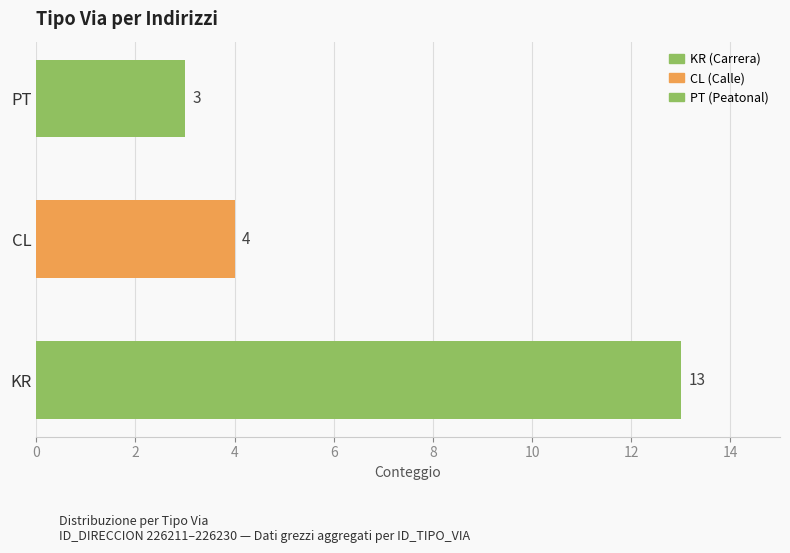

Reading bottom to top, extract all data points from this chart.

13	4	3